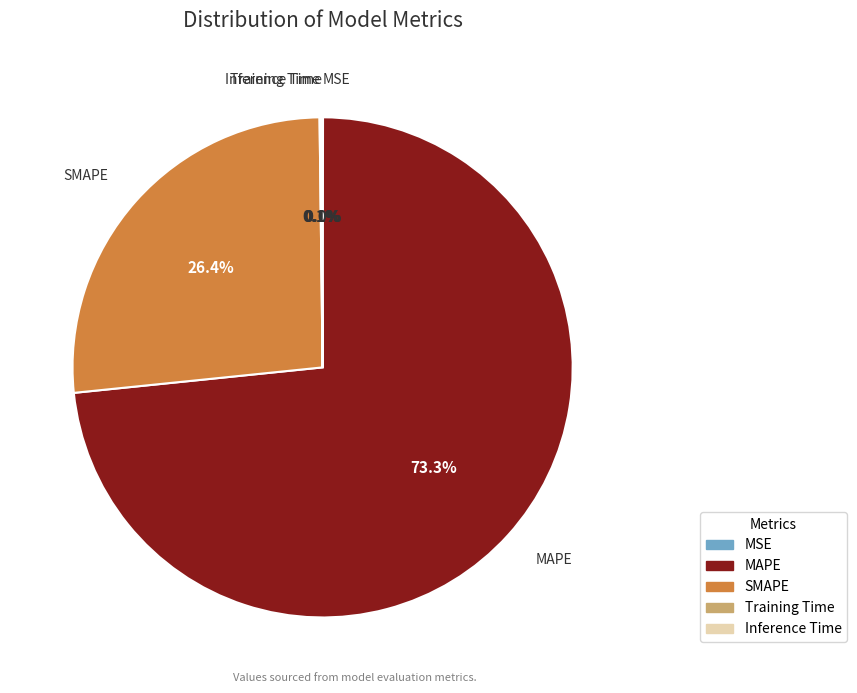

What is the largest slice in the pie chart?

MAPE